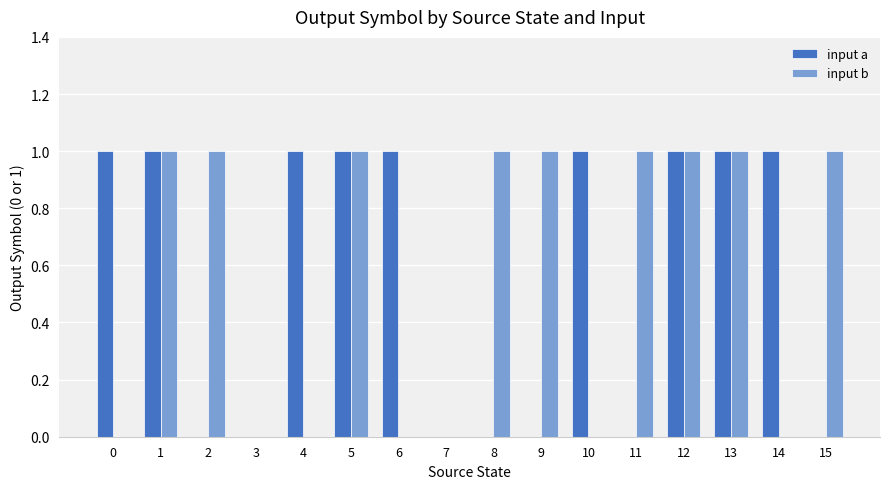

What is the sum of all input a values?

9